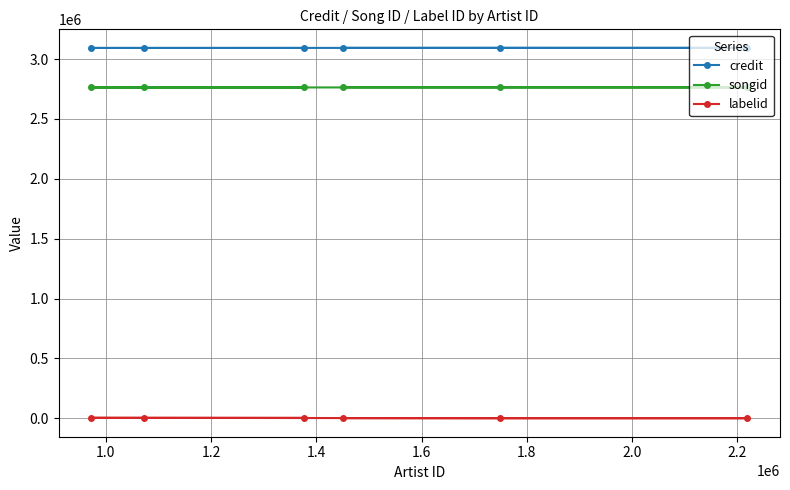

What are all the series names shown in the legend?

credit, songid, labelid